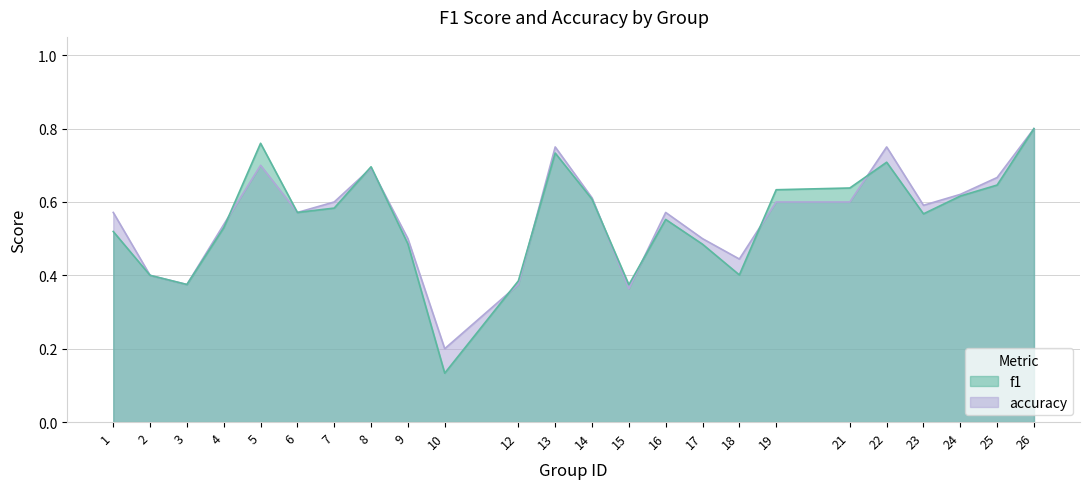

The value of f1 at 5 is 0.2. True or false?

False